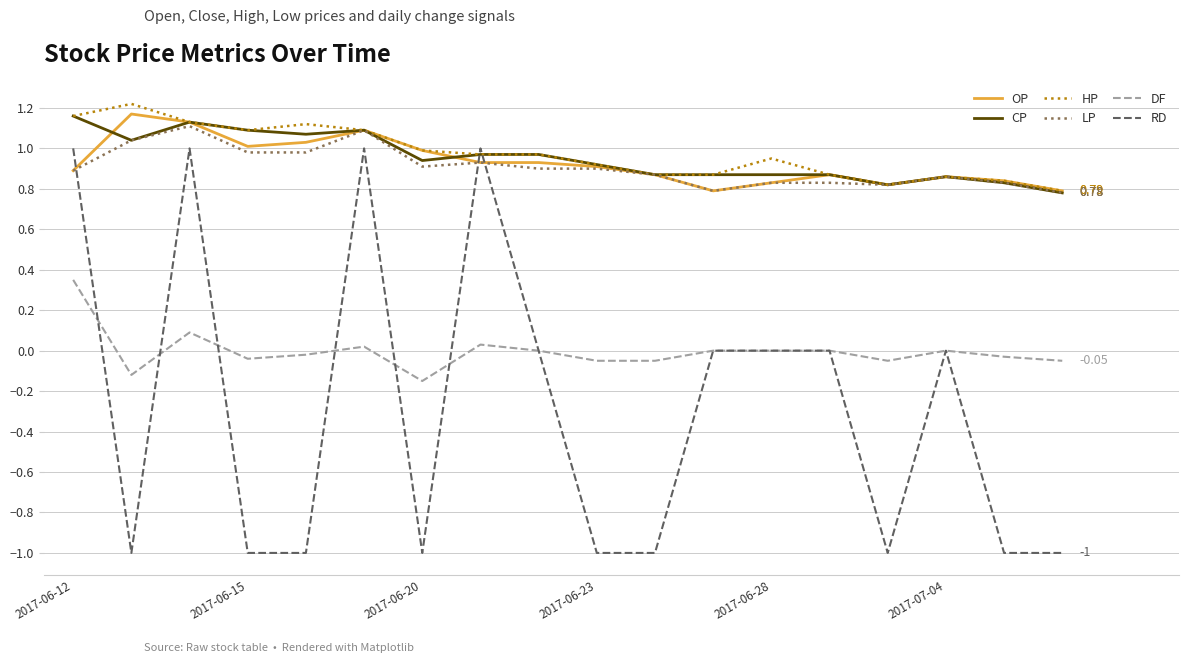

How many intersections are there between LP and RD?

3